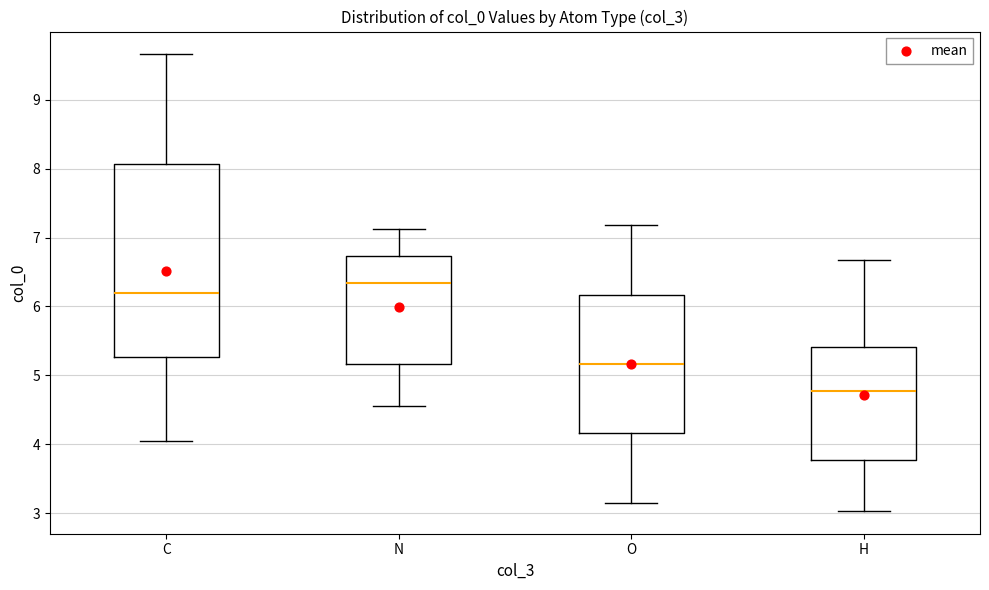

Comparing the boxes themselves (not the whiskers), which one is the tallest?

C